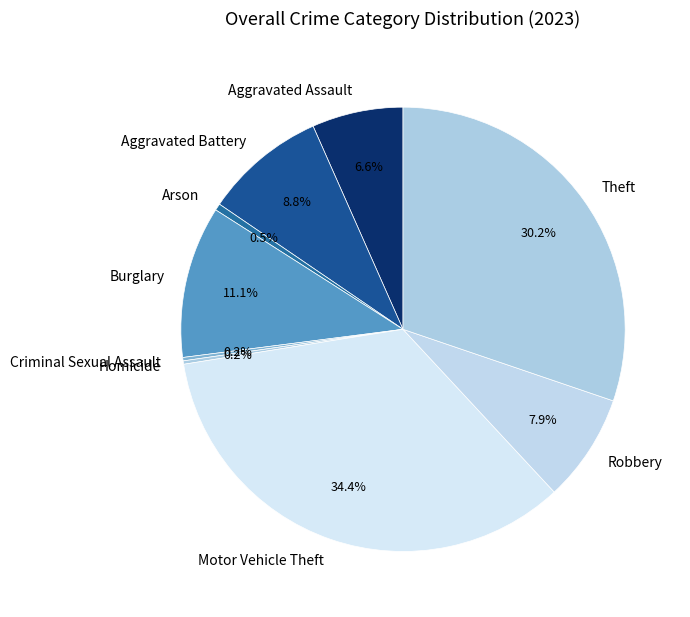

Which slice is the largest?

Motor Vehicle Theft